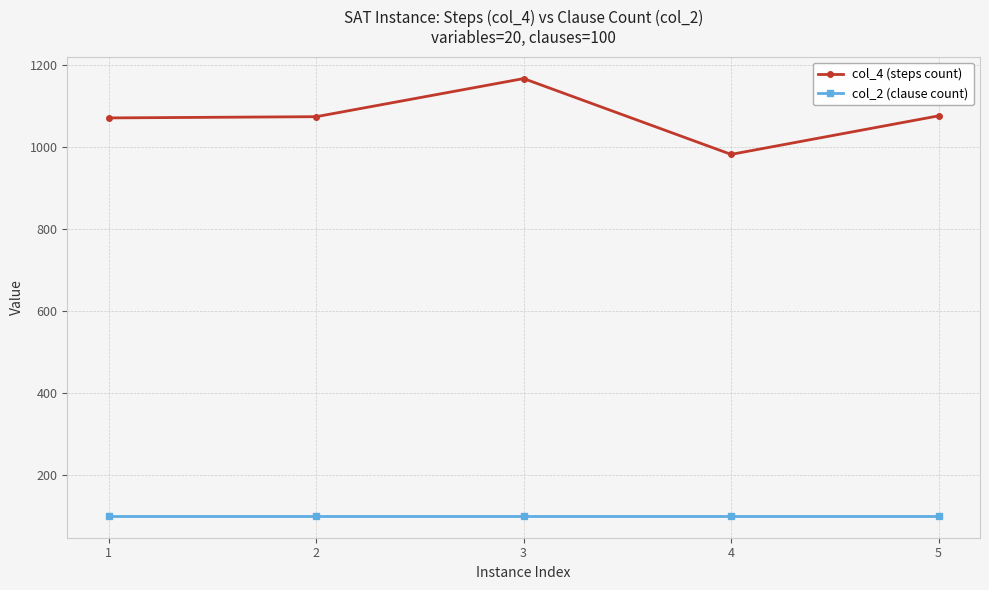

What is the difference between the maximum and minimum values in the col_4 (steps count) series?

185